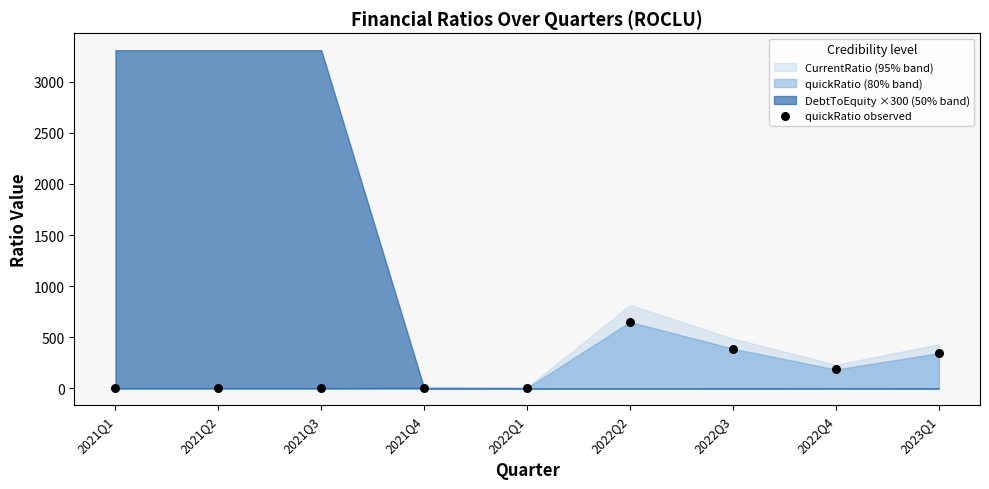

What is the average Y value?

175.6